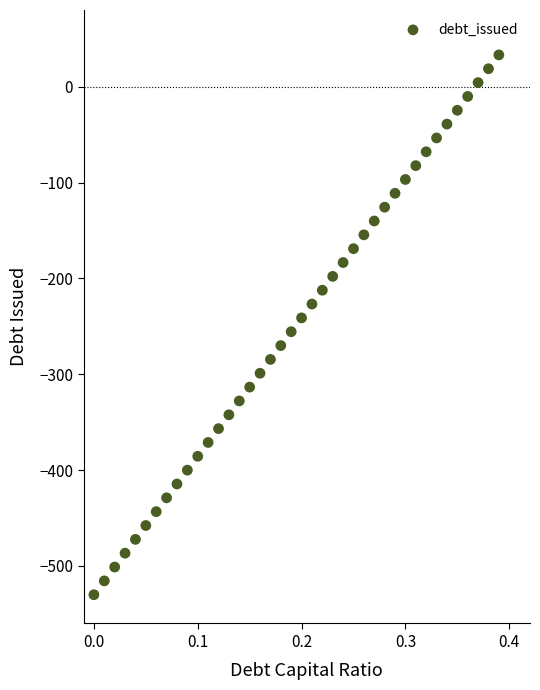

What is the range of X values (max minus min)?

0.4